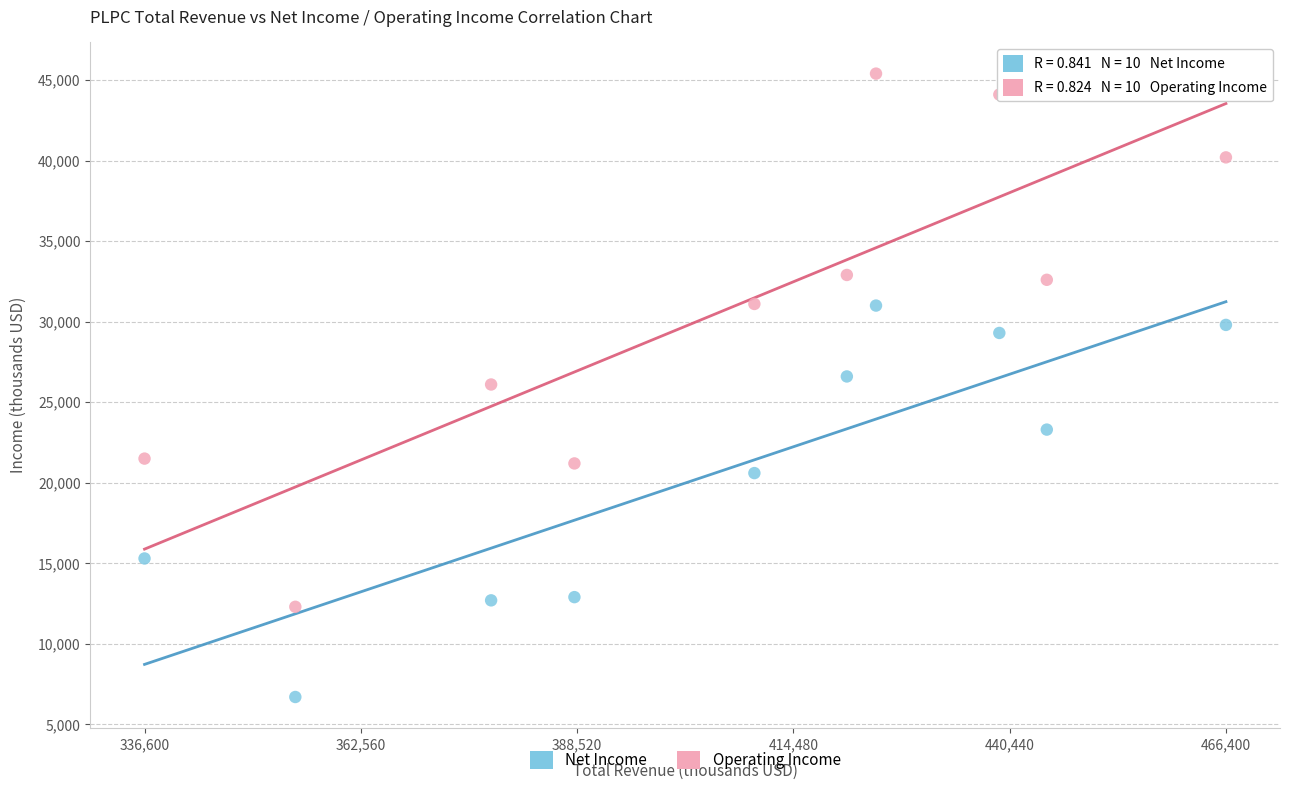

Which series has the largest Y range (max minus min)?

Operating Income